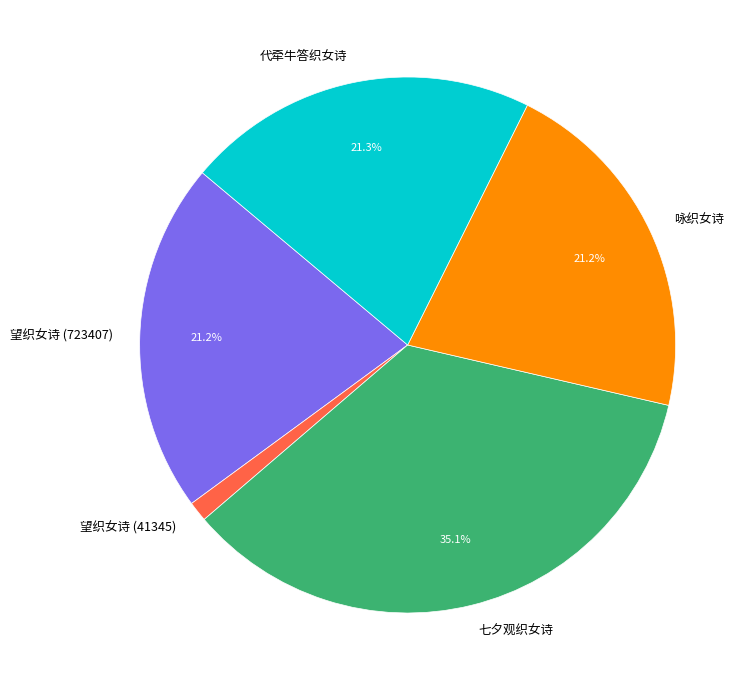

To the nearest percent, what portion does 望织女诗 (41345) represent?

1%